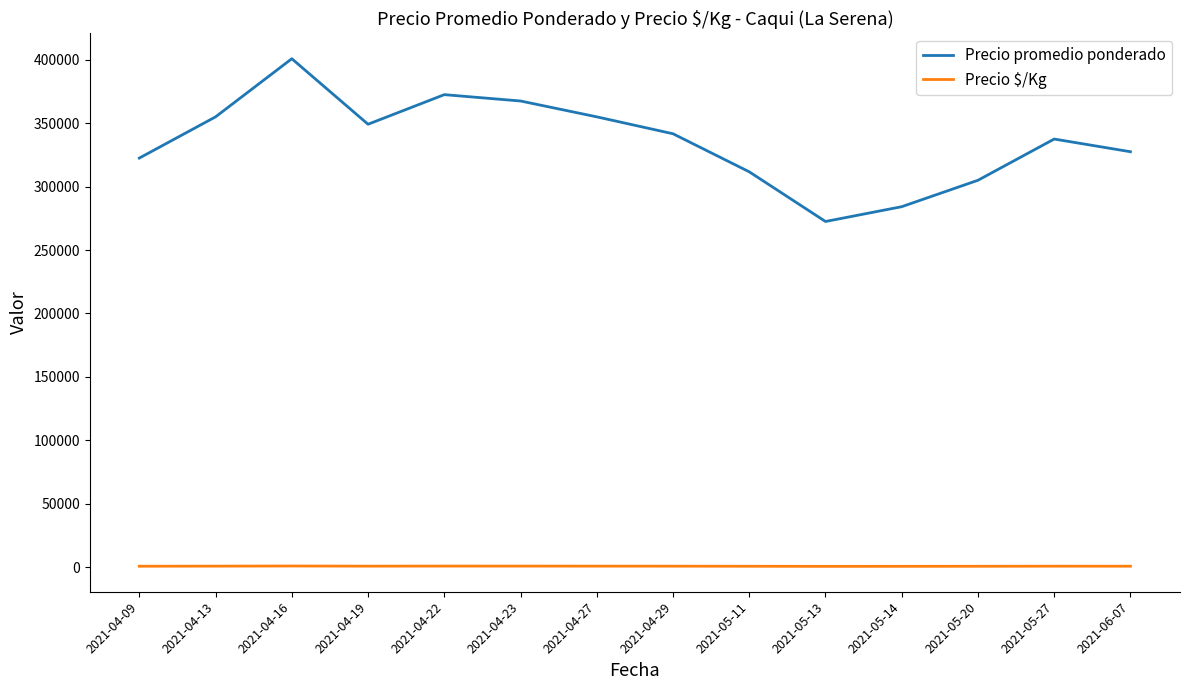

Which series has the largest range (max minus min)?

Precio promedio ponderado